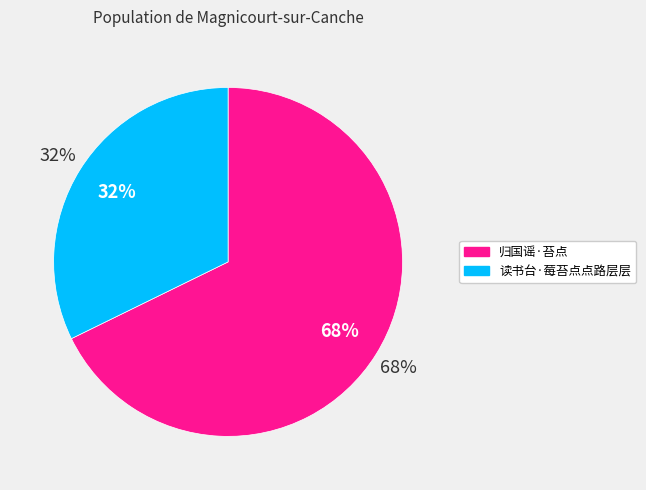

What is the ratio of the value at 读书台·莓苔点点路层层 to the value at 归国谣·苔点?

0.5